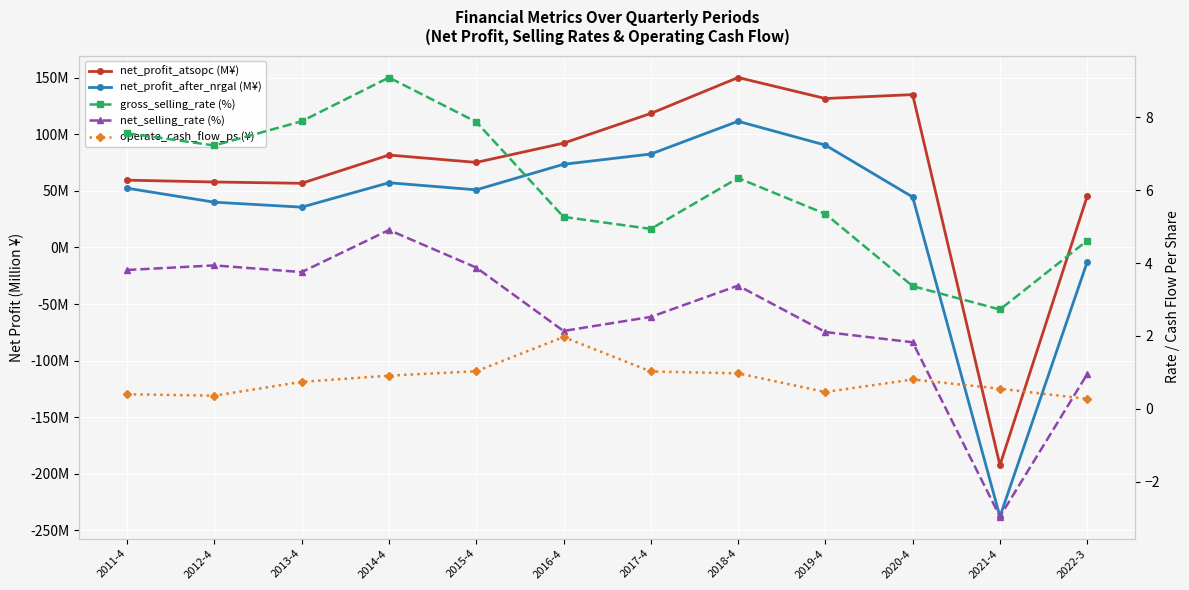

What is the difference between the second highest and minimum values in the net_selling_rate (%) series?

6.9